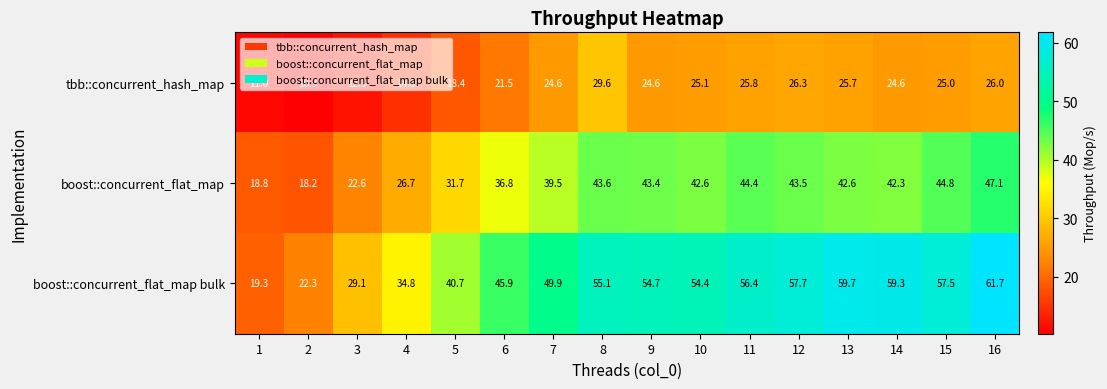

Which series has the largest total across all categories?

boost::concurrent_flat_map bulk